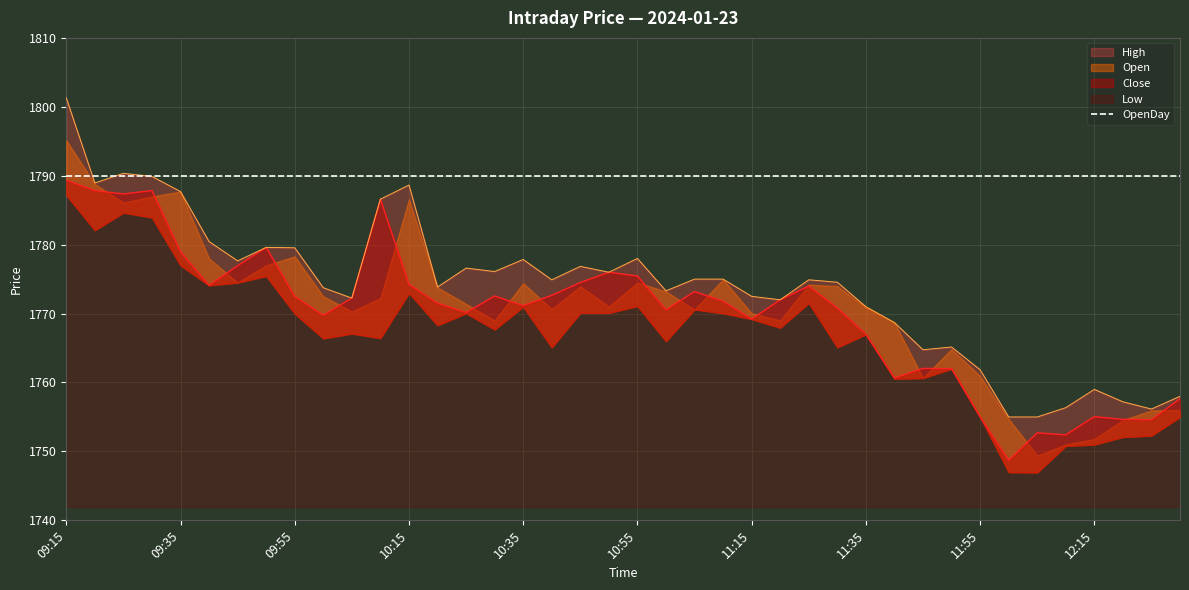

The High series shows 831.0 at 11:35. True or false?

False